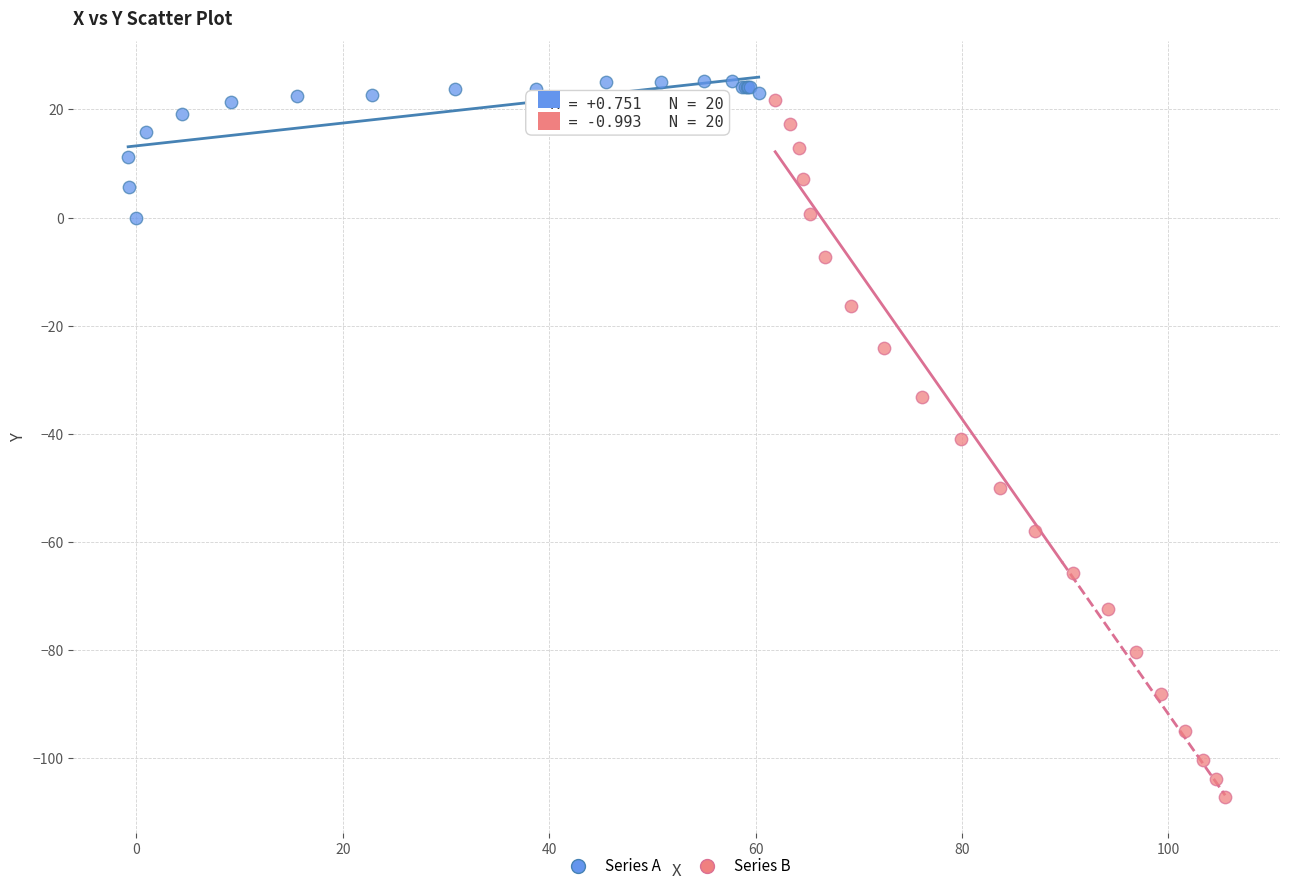

Which series has the largest Y range (max minus min)?

Series B